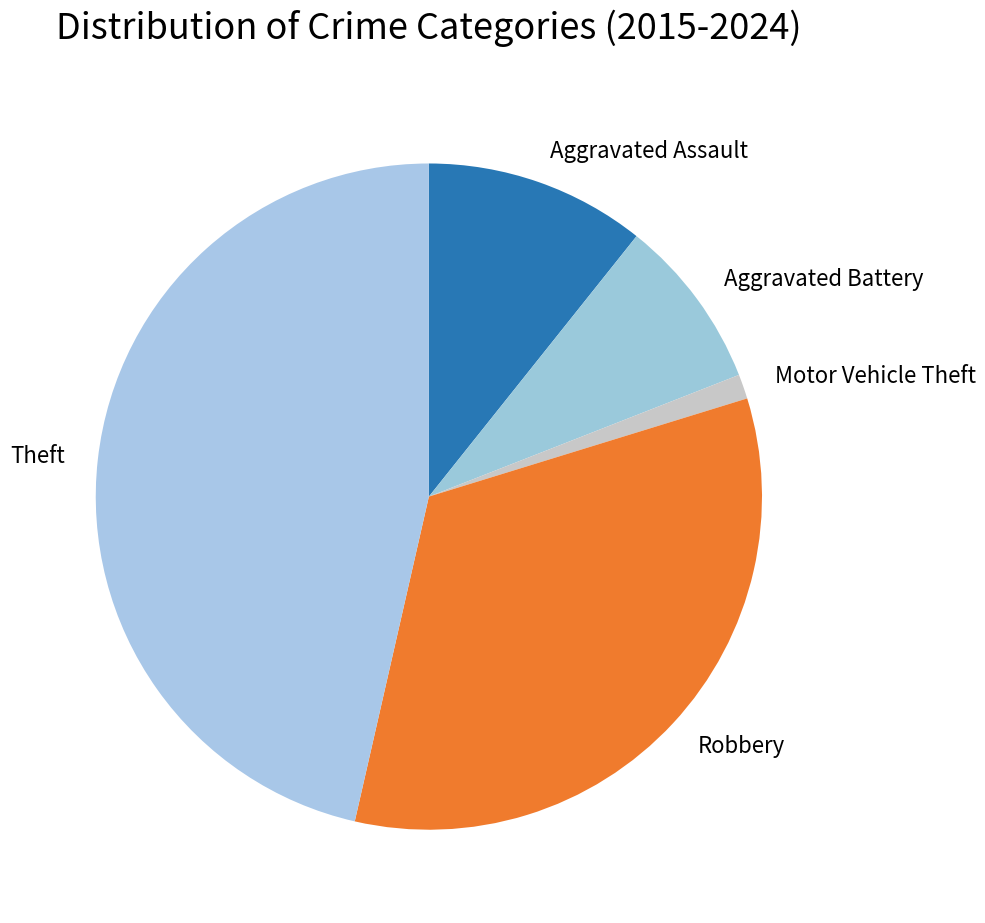

Is Aggravated Battery the majority of the pie?

No